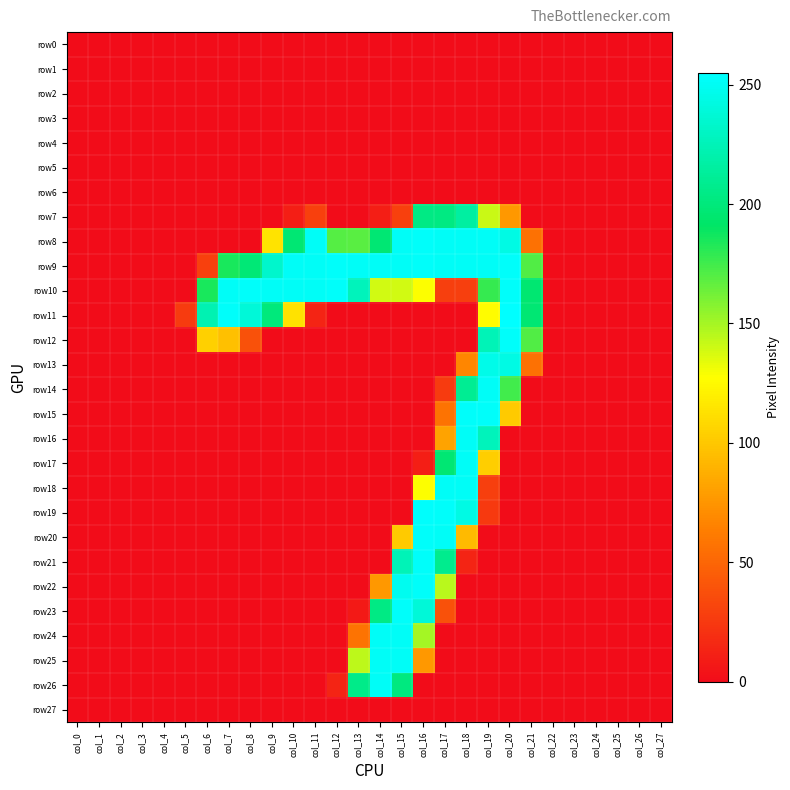

Which has a higher value, col_17 or col_27?

col_17